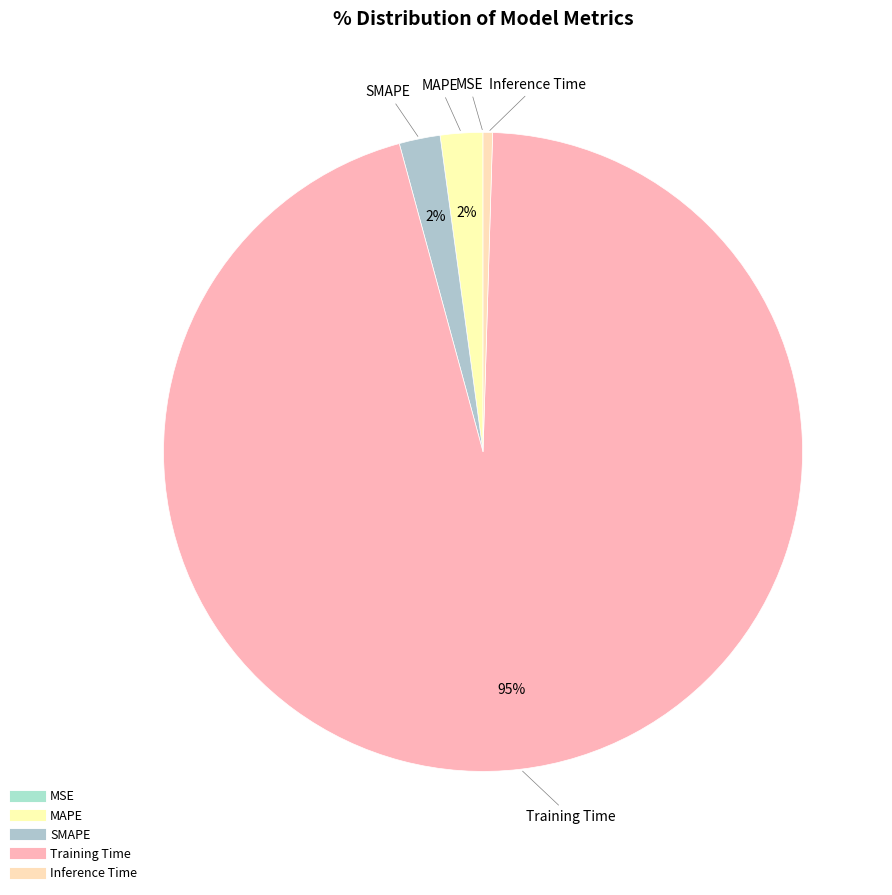

Does Inference Time account for over 50% of the chart?

No